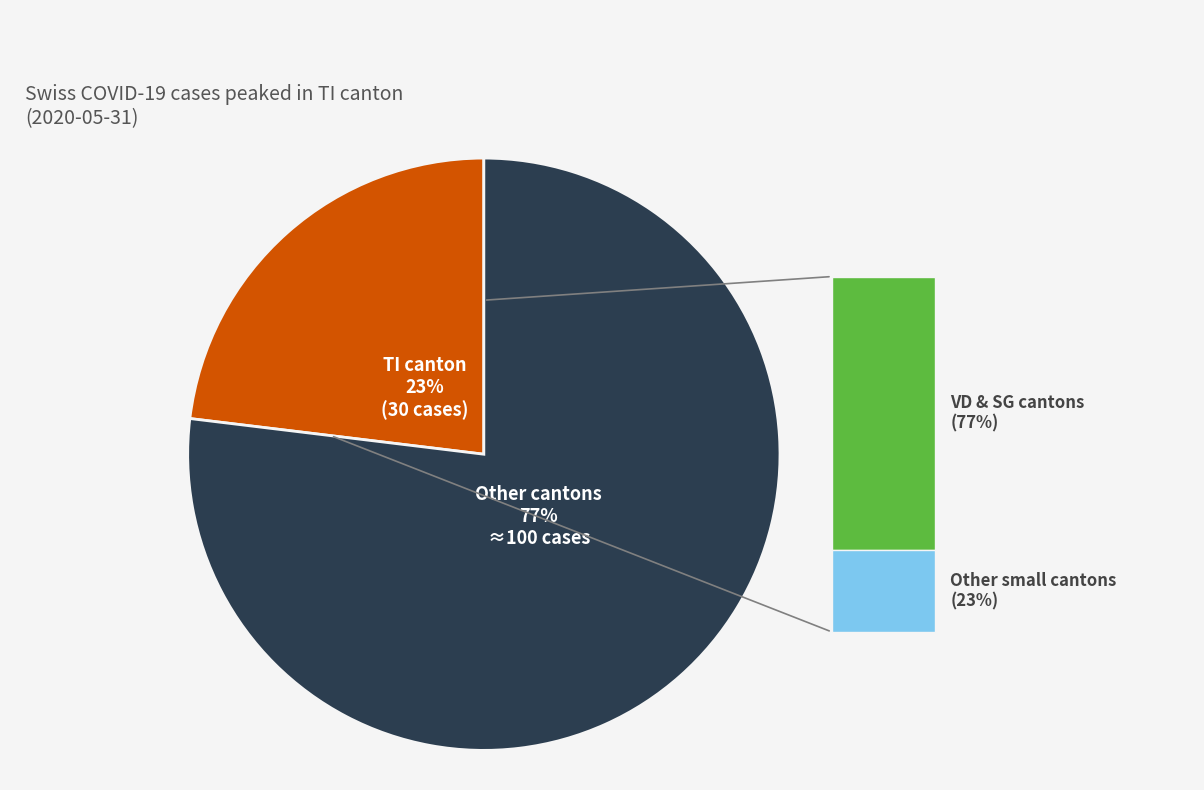

Does any single category account for the majority?

Yes